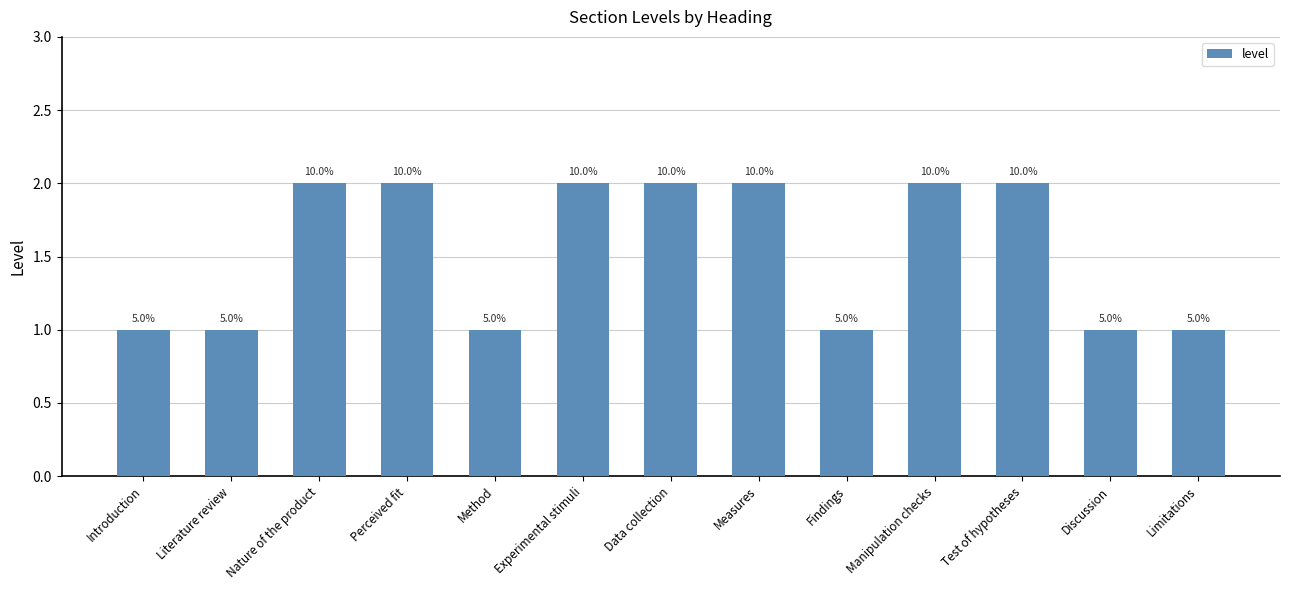

How many values are between 1 and 2?

13